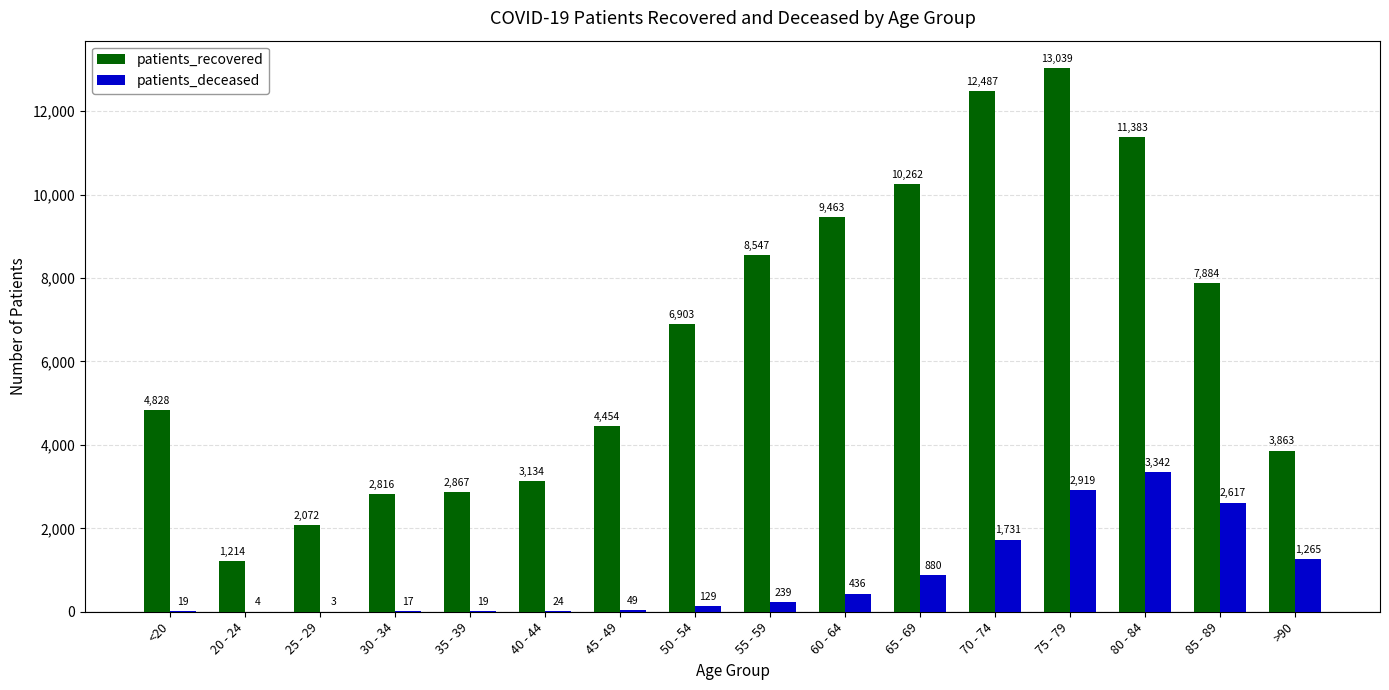

At which category does the chart reach its peak across all series?

75 - 79